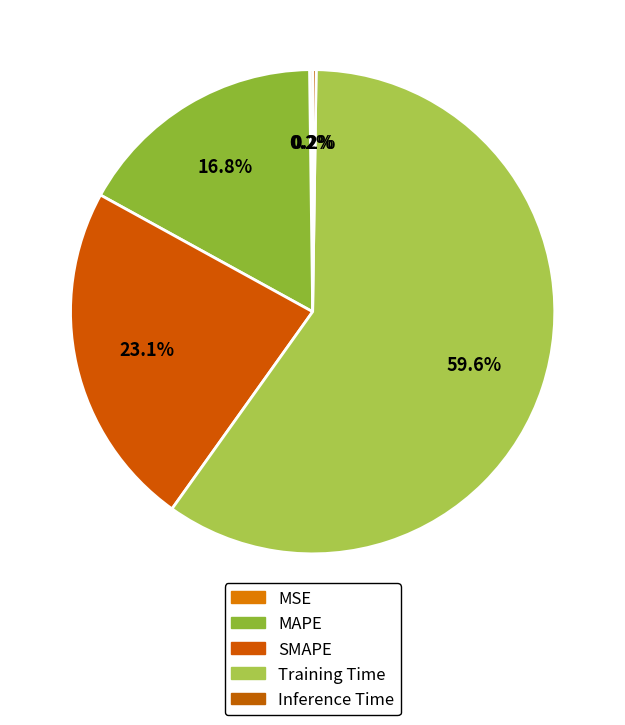

To the nearest percent, what is the difference between the largest and smallest slice percentages?

59%